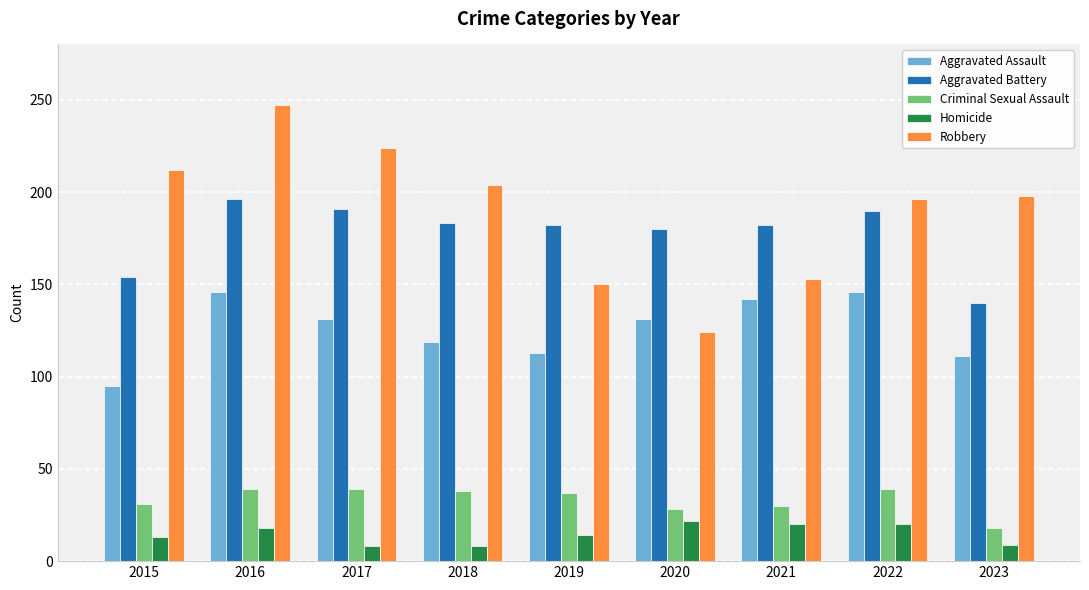

What is the difference between the second highest and second lowest values in the Homicide series?

12